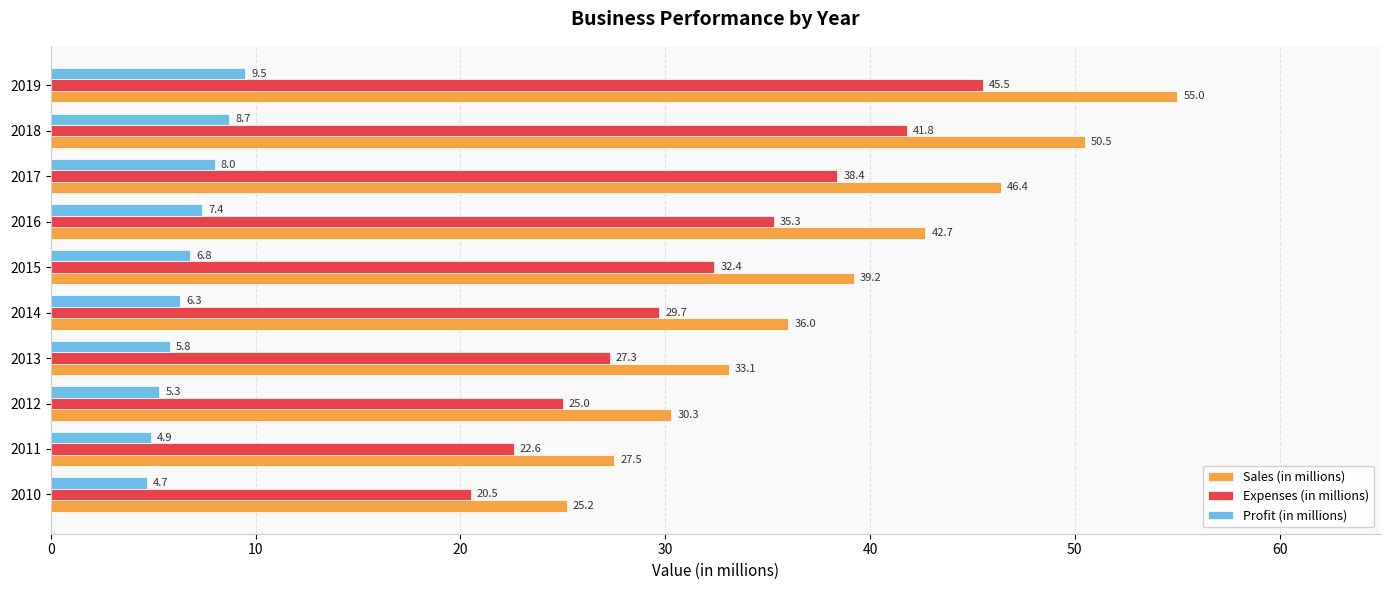

The Profit (in millions) series shows 5.8 at 2013. True or false?

True